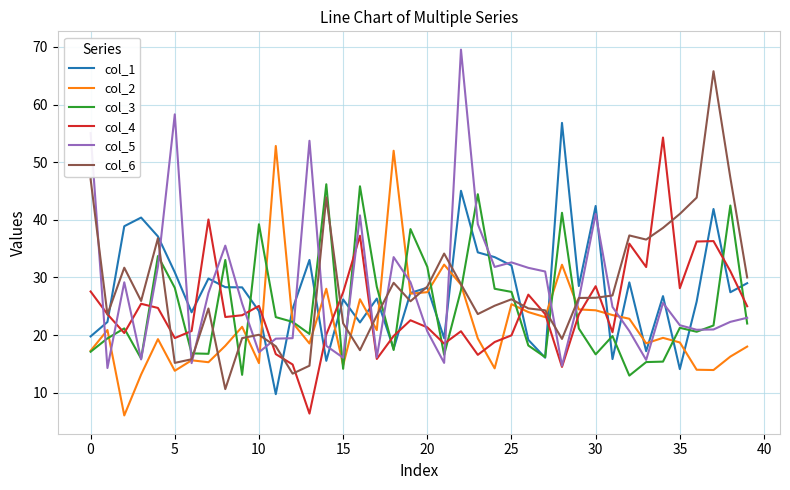

True or false: col_3 and col_5 cross at least once.

True